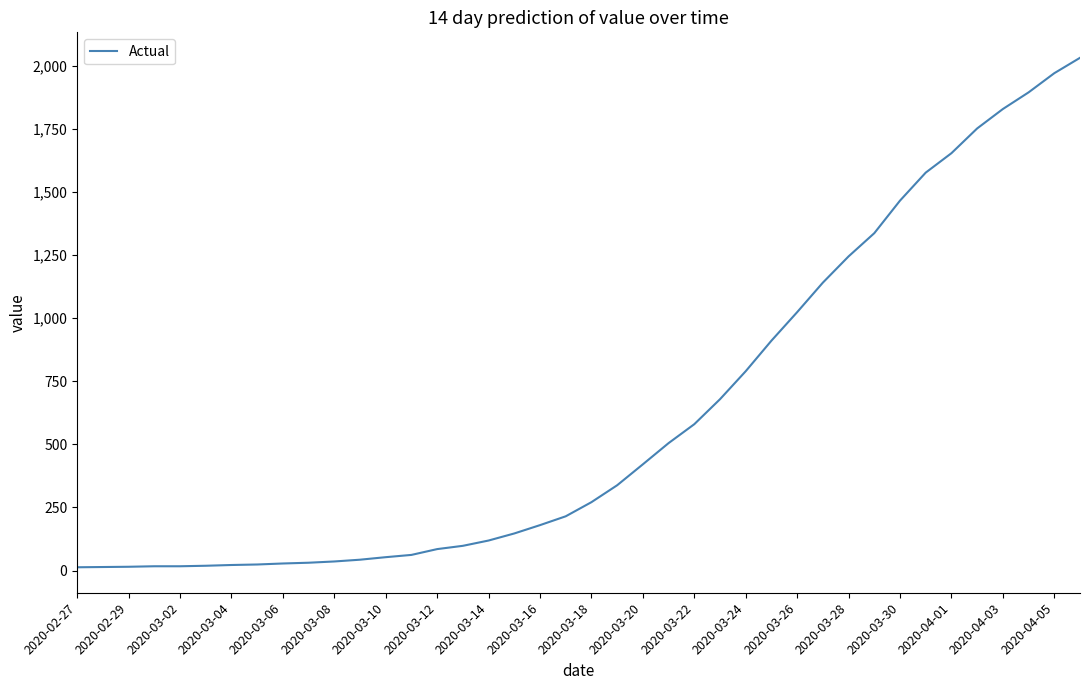

What is the greatest value displayed?

2032